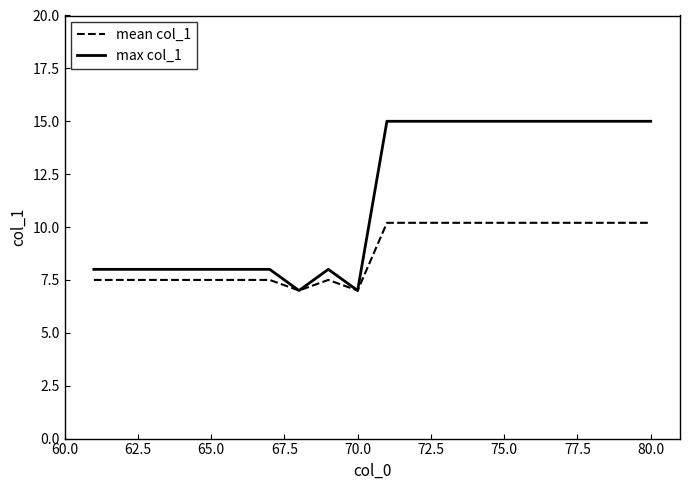

What is the smallest value displayed?

7.0